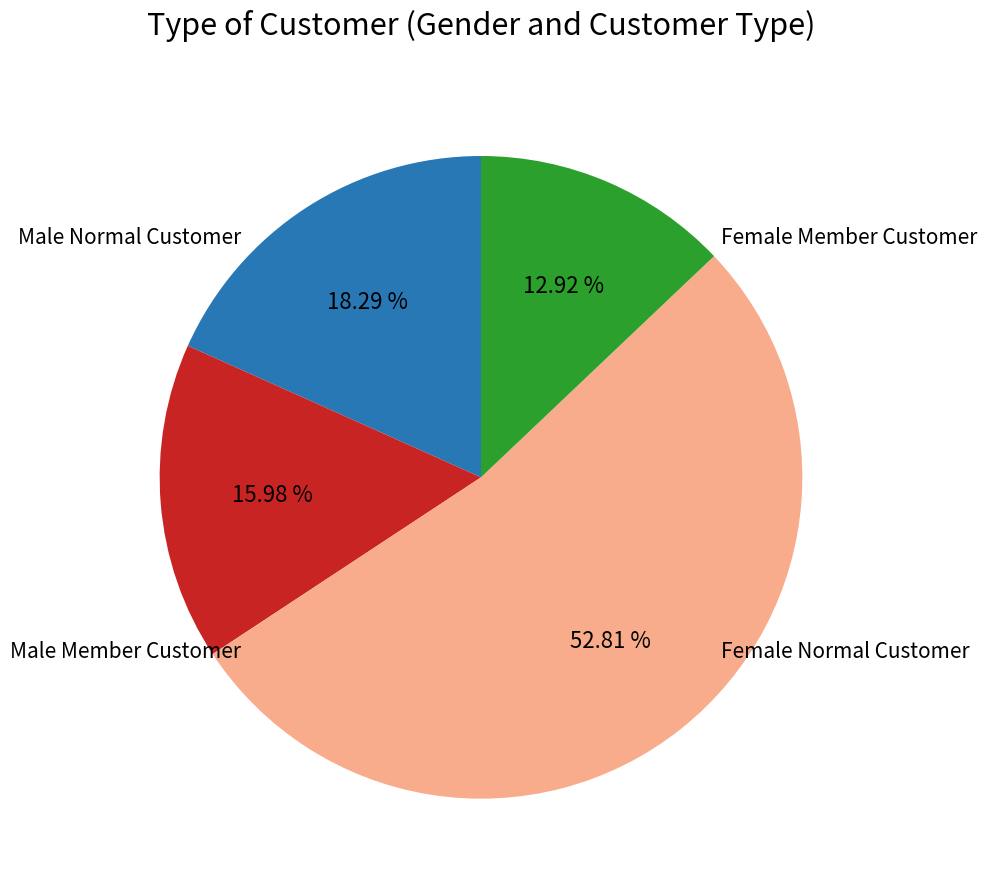

Count the number of slices in the pie.

4